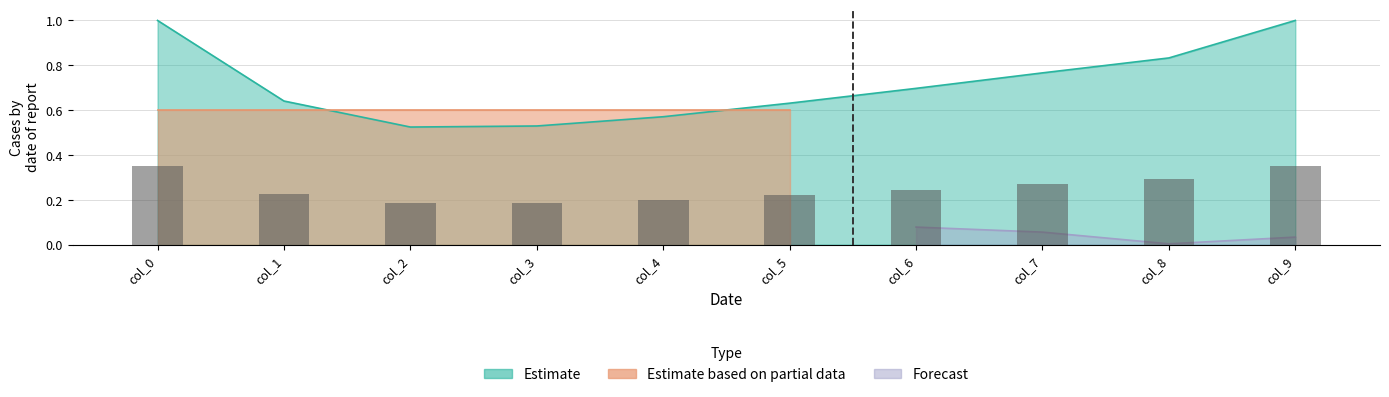

What are all the series names shown in the legend?

Estimate, Estimate based on partial data, Forecast